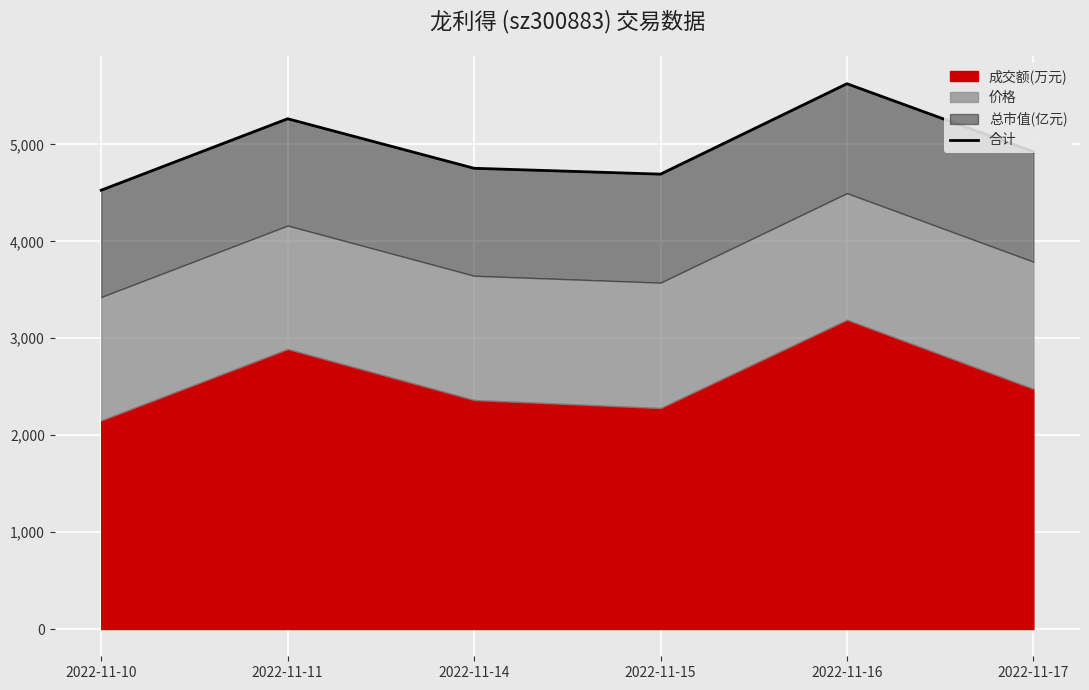

How many data points are above 4925?

2